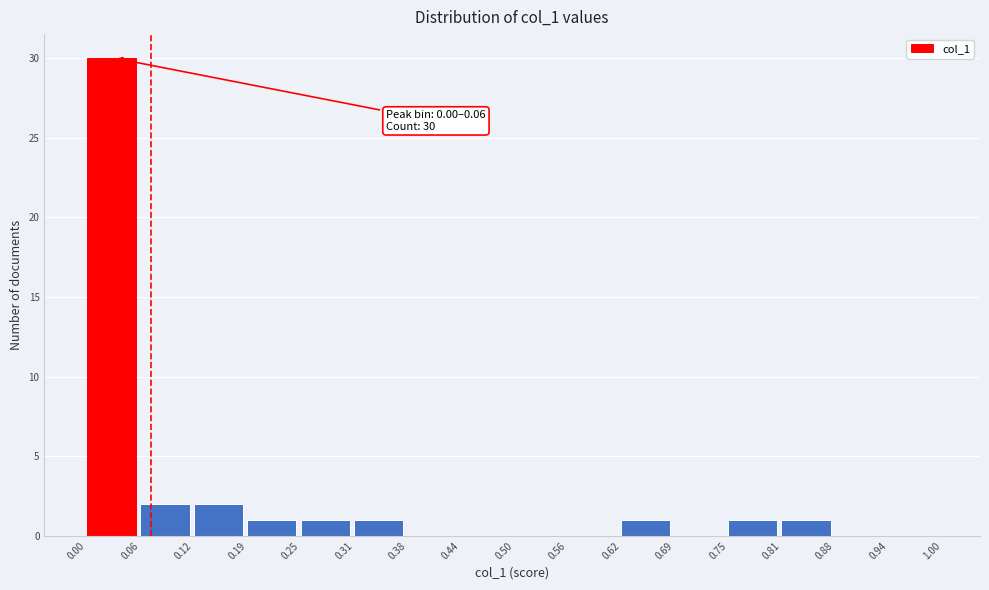

Over which range of the x-axis is the bar tallest?

0.00 to 0.06